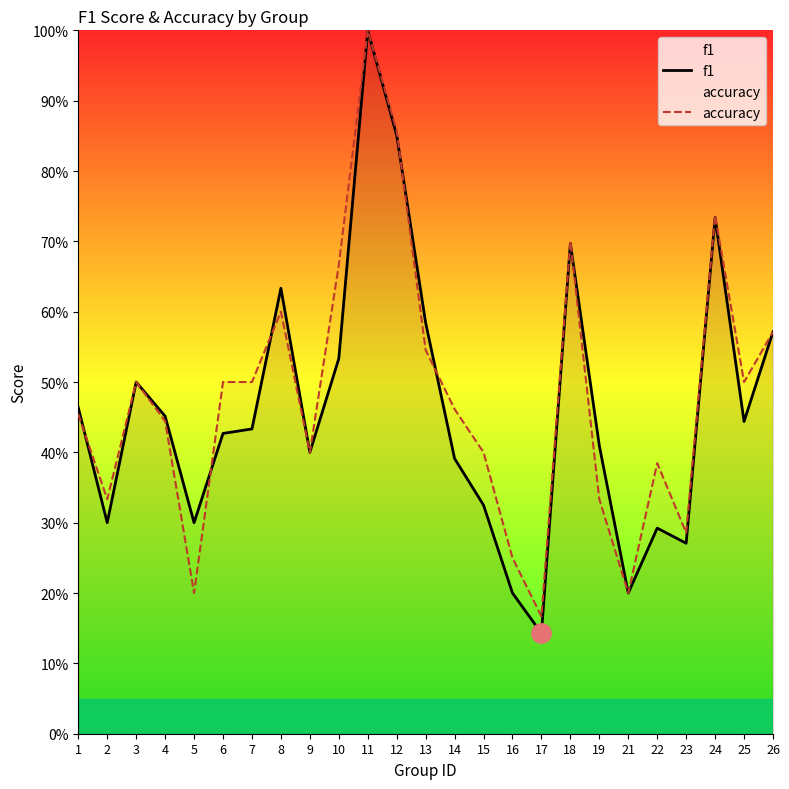

Is it true that f1 equals 0.3 at 1?

False